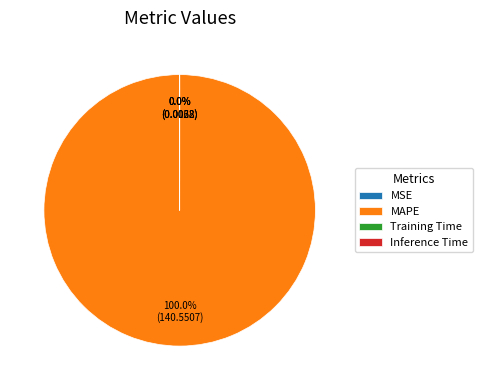

Does MAPE account for over 50% of the chart?

Yes